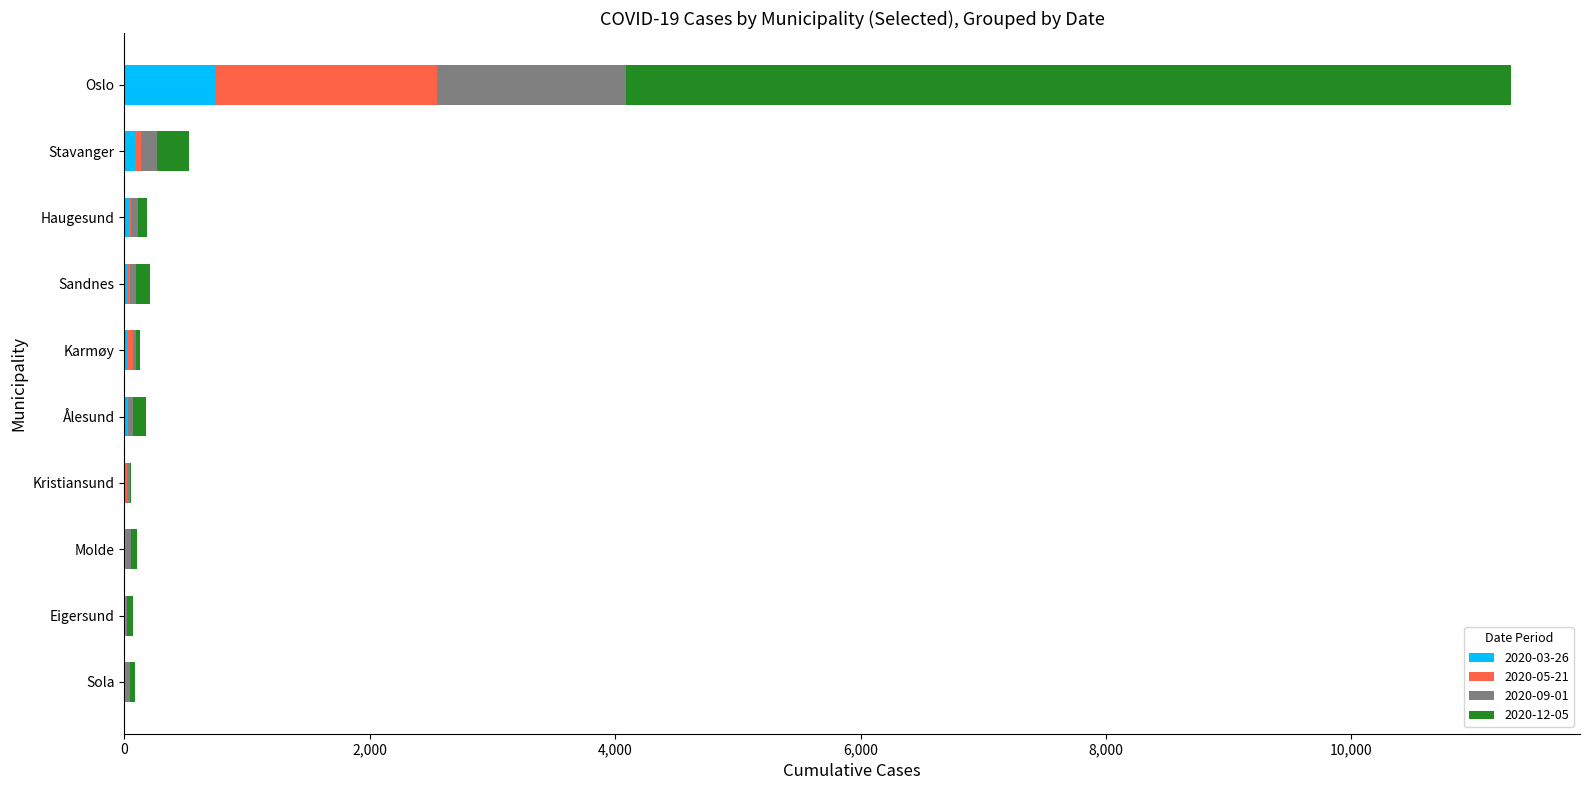

At which category is the sum across all series the highest?

Oslo